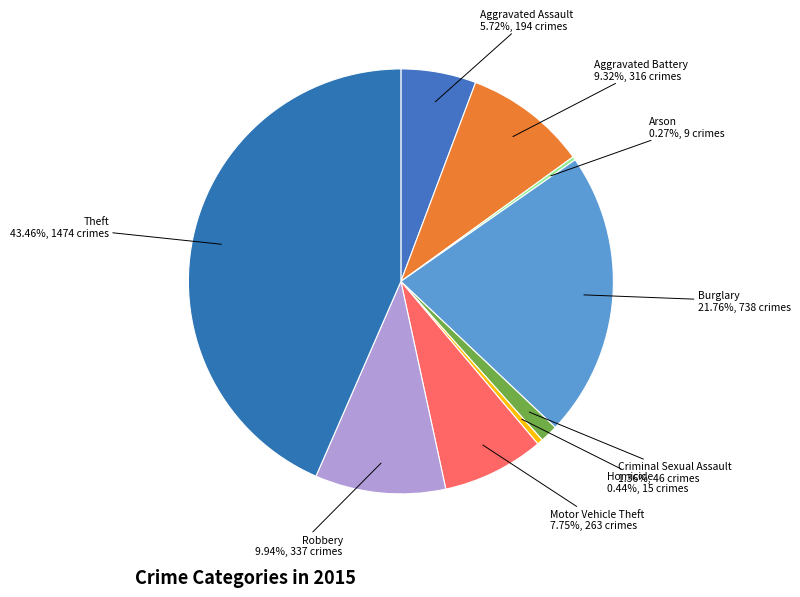

Do Burglary and Aggravated Assault together represent more than half of the pie?

No